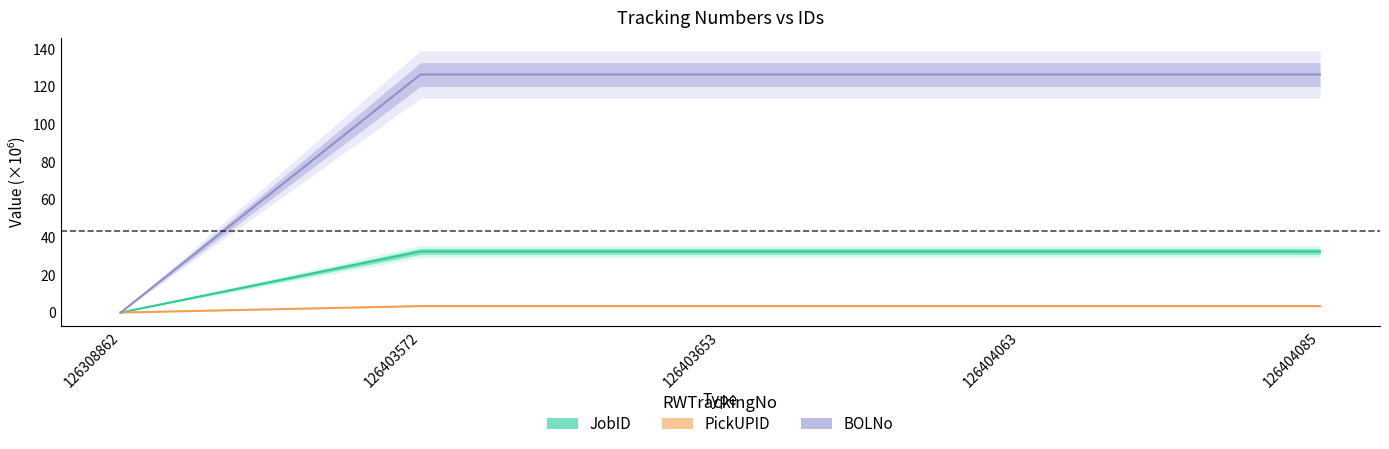

The JobID series shows 54.5 at 126403653. True or false?

False